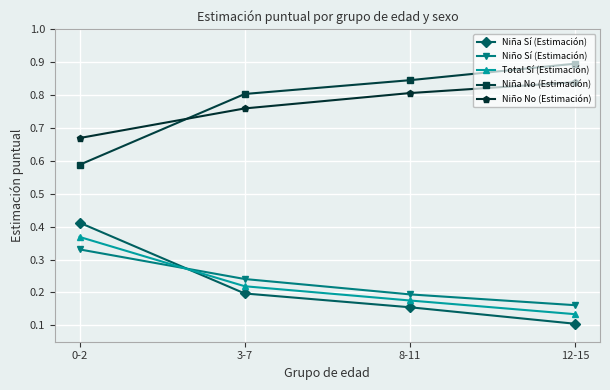

What are all the series names shown in the legend?

Niña Sí (Estimación), Niño Sí (Estimación), Total Sí (Estimación), Niña No (Estimación), Niño No (Estimación)